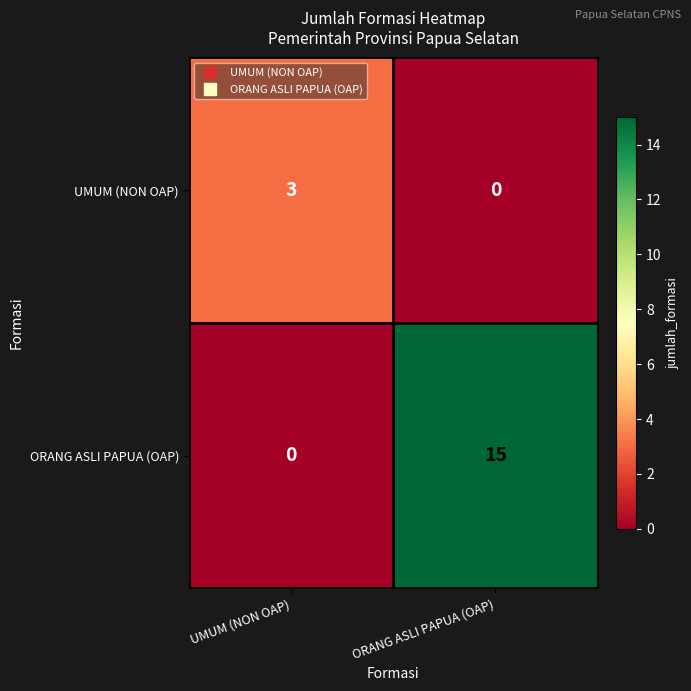

Rank the series by their average value, from lowest to highest.

UMUM (NON OAP), ORANG ASLI PAPUA (OAP)